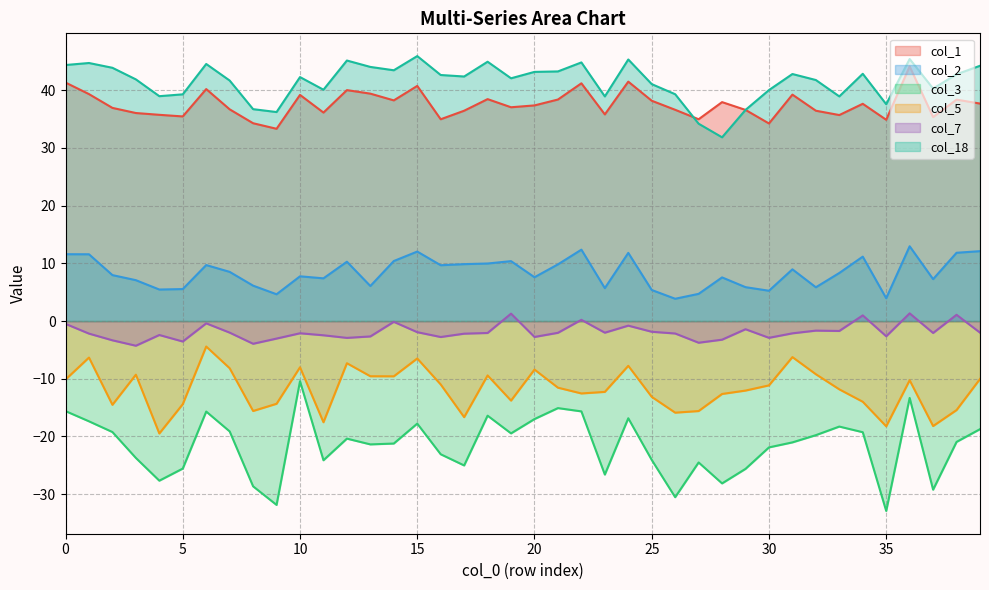

How many data points does each series have?

40